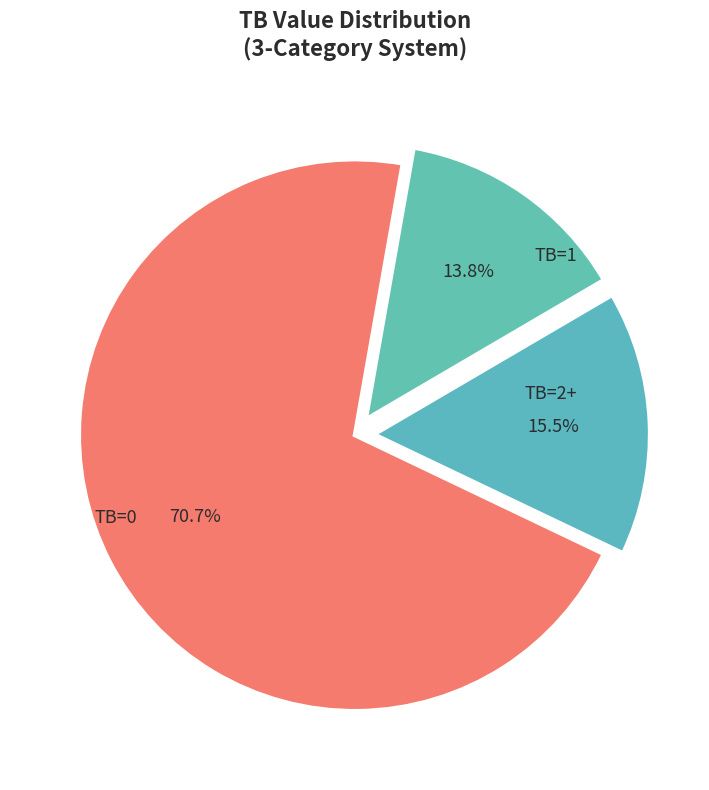

How many slices are in this pie chart?

3